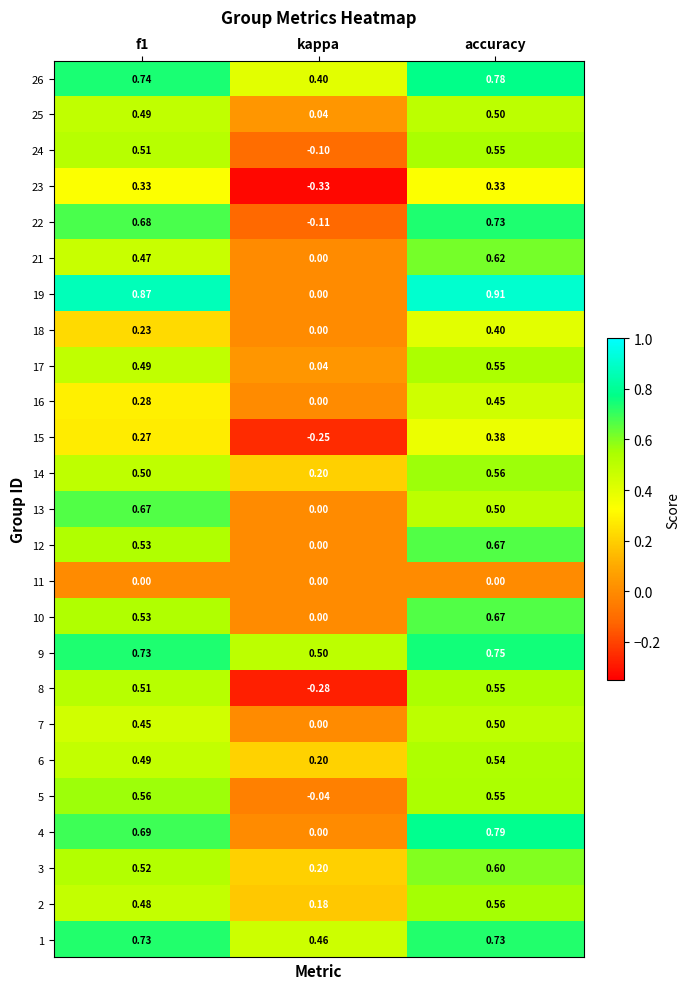

At which label does 17 reach its peak?

accuracy